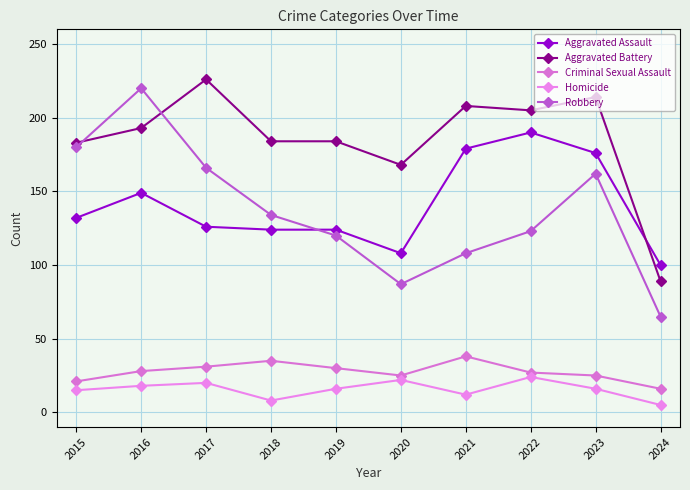

Which category has the highest value in the Criminal Sexual Assault series?

2021